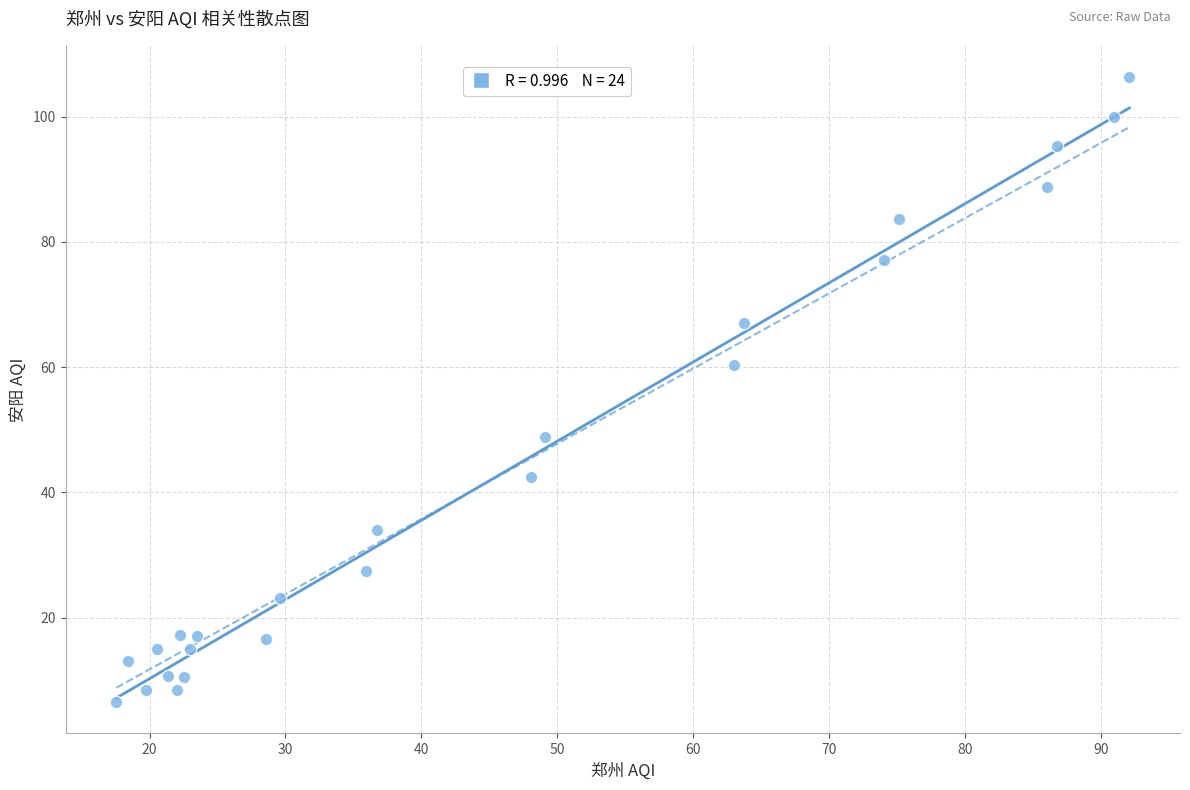

What Y value in the scatter plot is closest to 56?

60.4